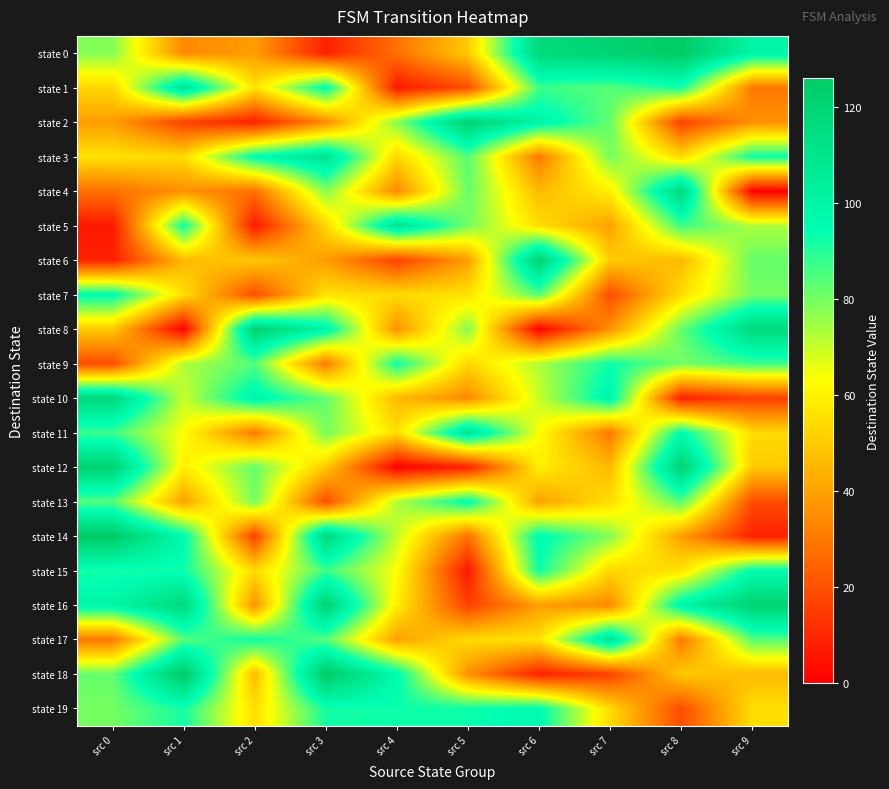

Which series has the largest range (max minus min)?

state 8